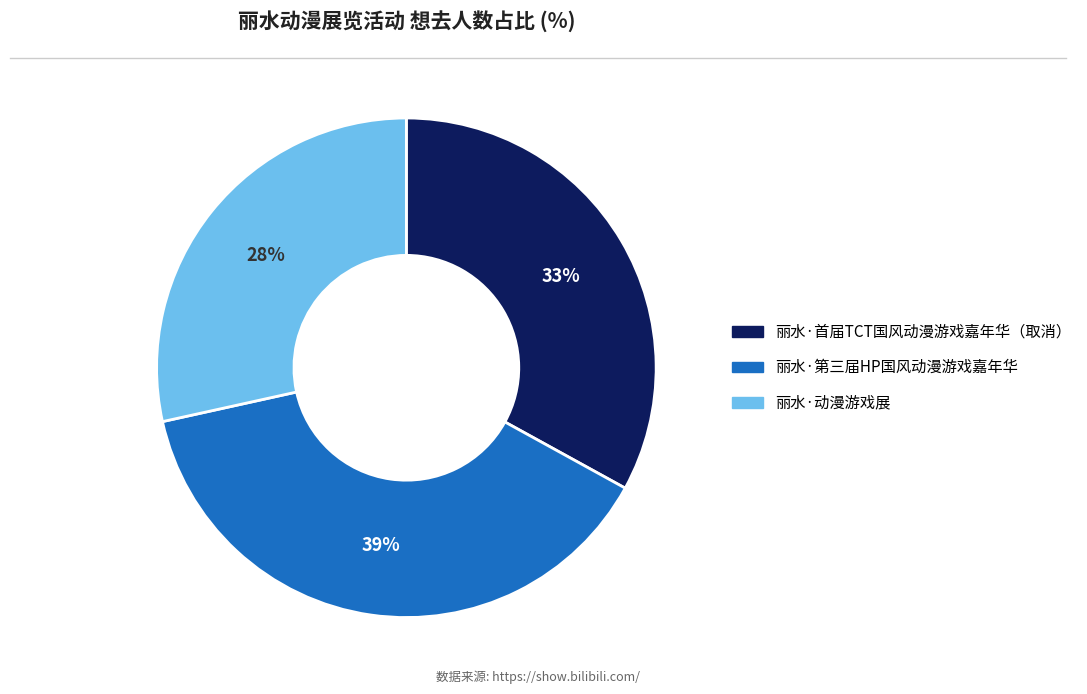

Rank the categories by value from lowest to highest.

丽水·动漫游戏展, 丽水·首届TCT国风动漫游戏嘉年华（取消）, 丽水·第三届HP国风动漫游戏嘉年华